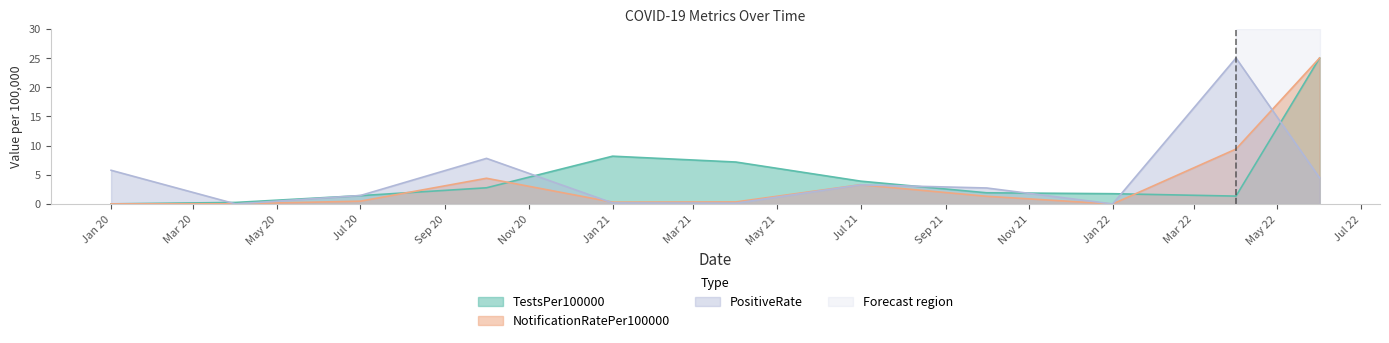

What is the maximum value for PositiveRate?

25.0